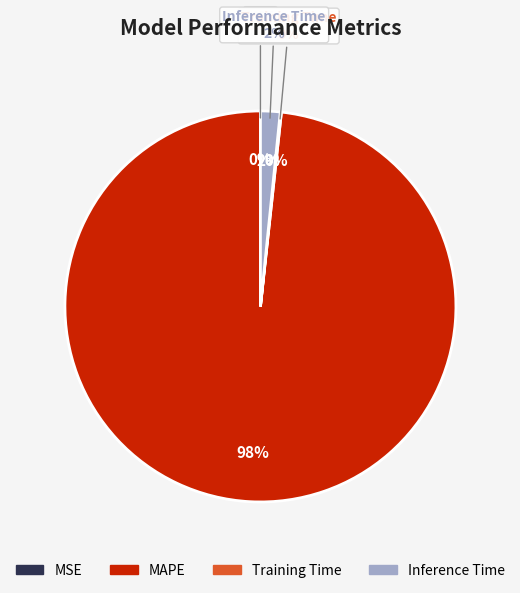

Count the number of slices in the pie.

4